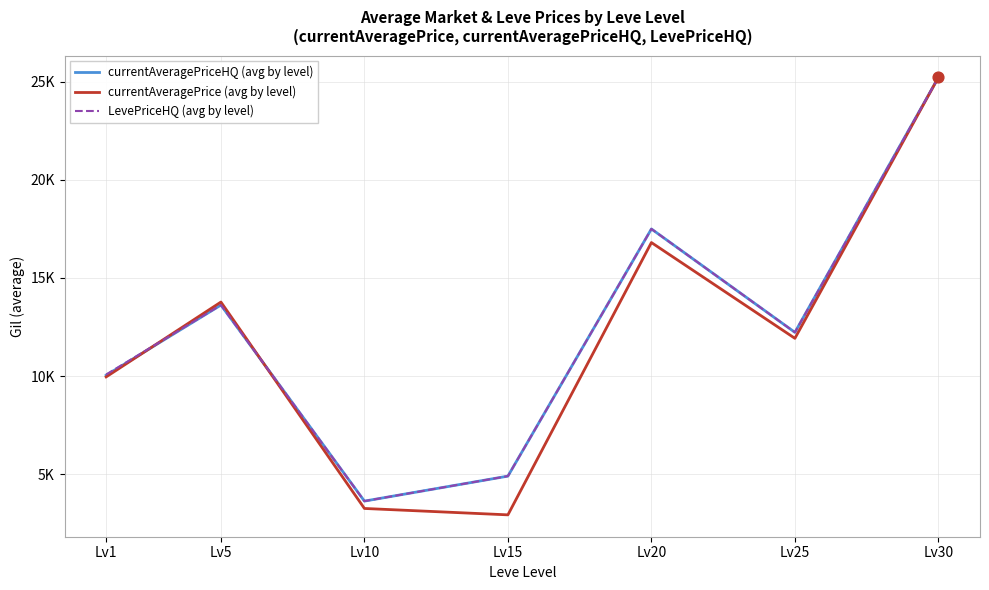

Does the chart have visible grid lines?

Yes